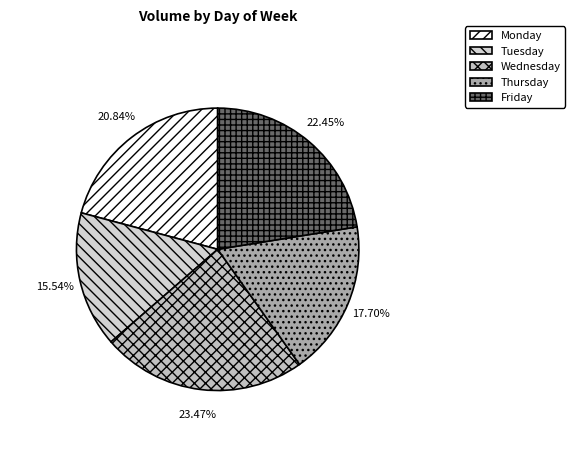

Is there a majority slice in this chart?

No